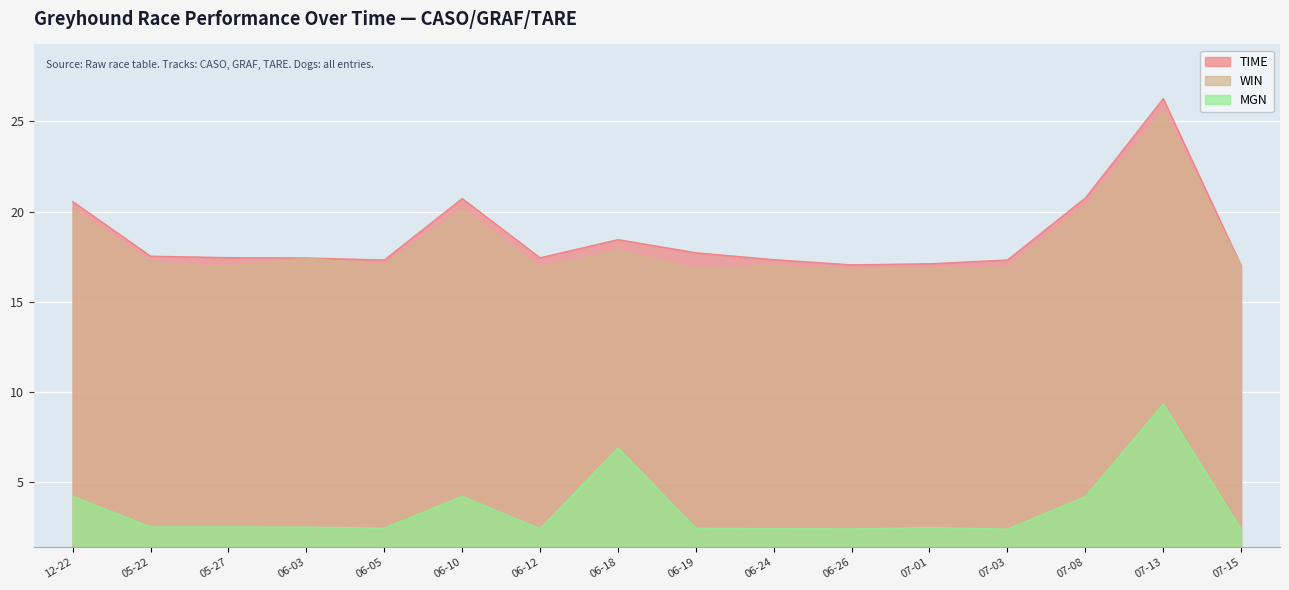

What is the total value across all series at 07-15?

36.4